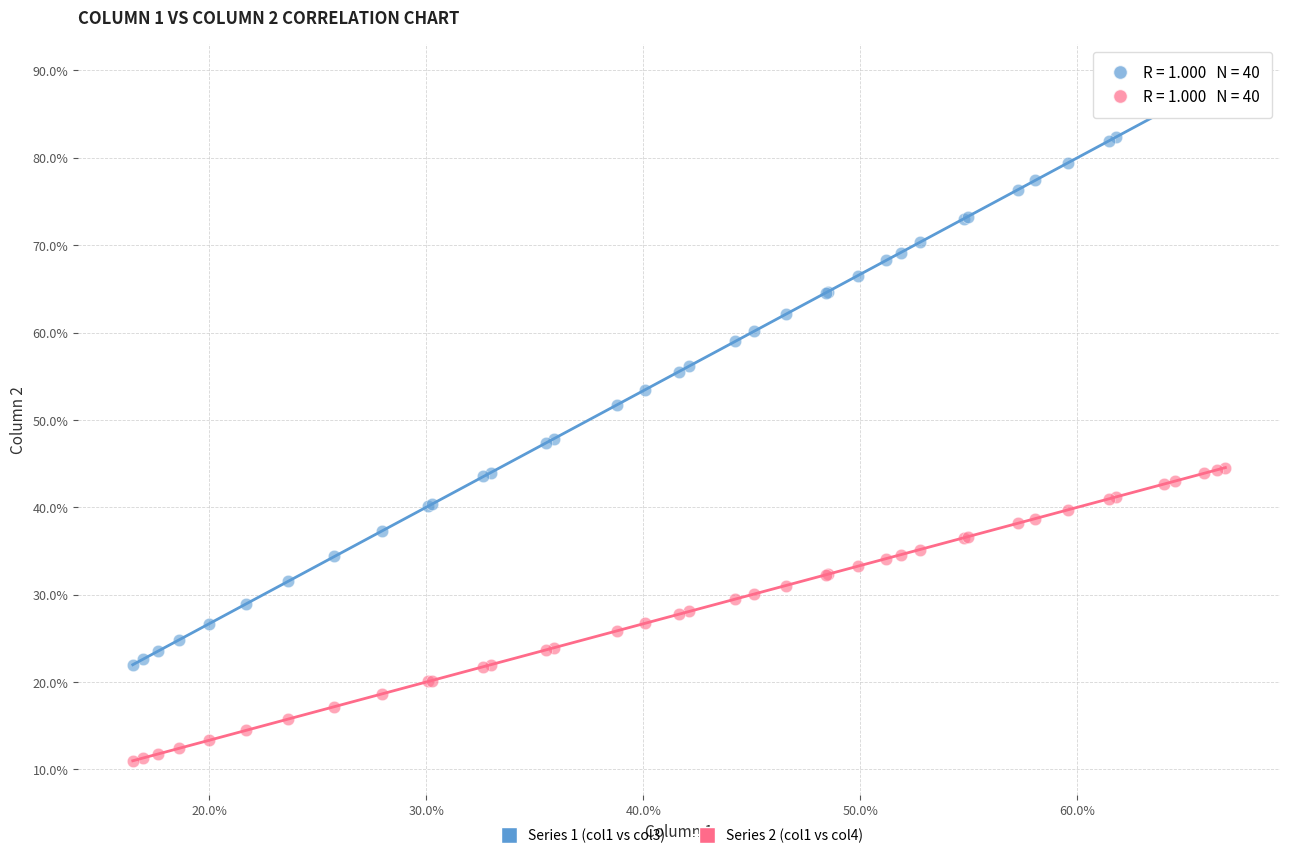

Which series reaches the minimum Y coordinate?

Series 2 (col1 vs col4)